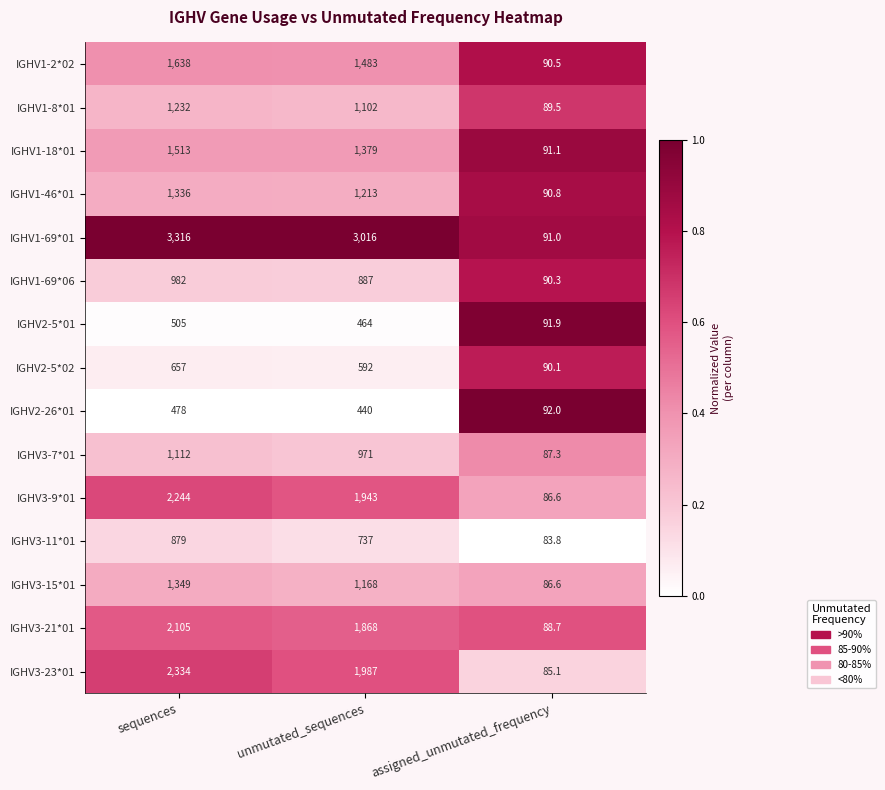

What is the minimum value for IGHV1-8*01?

89.5